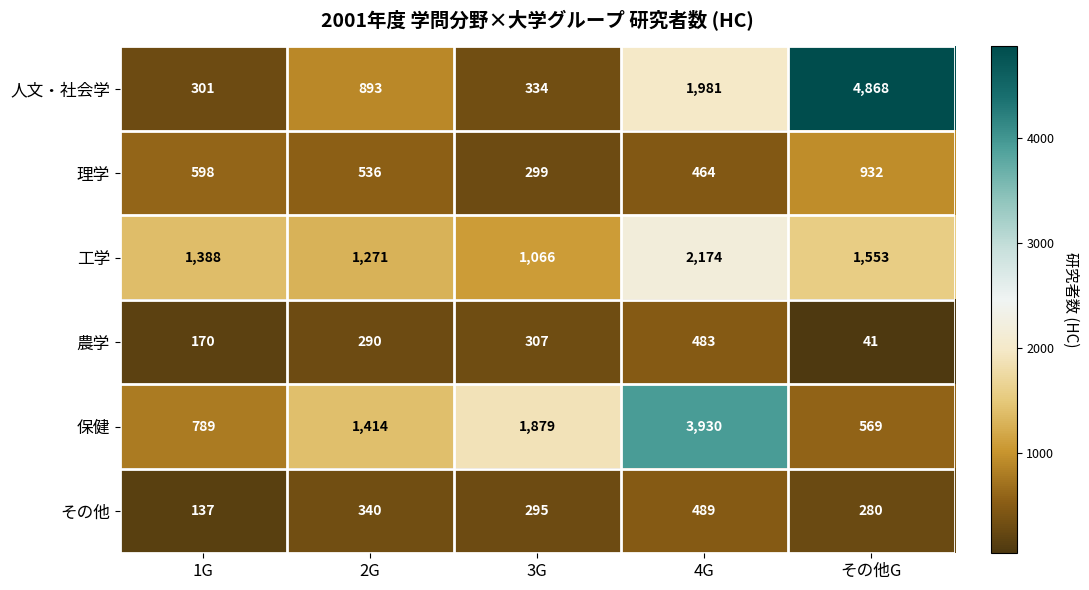

How many 工学 values are between 1271 and 1553?

3